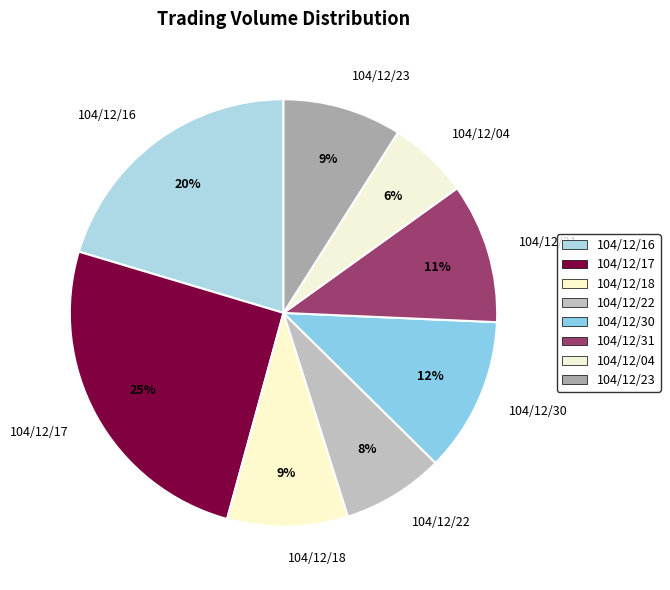

Is the sum of 104/12/31 and 104/12/23 greater than half?

No